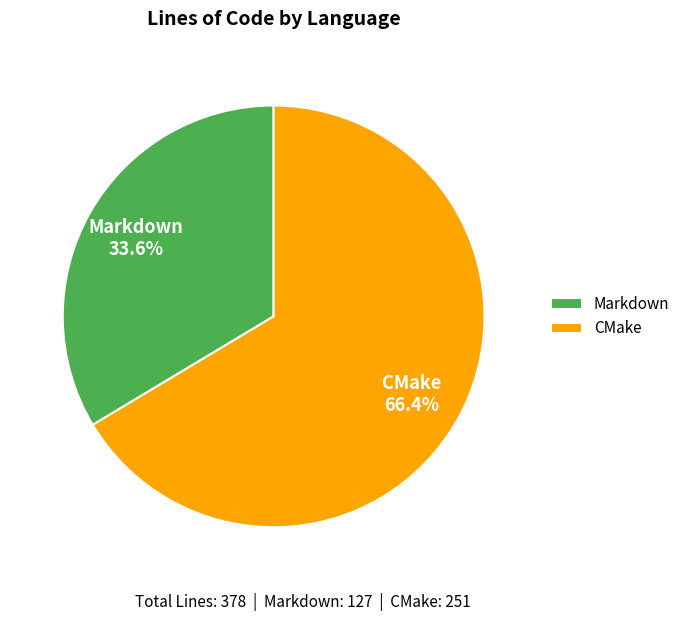

Which slice is the smallest?

Markdown